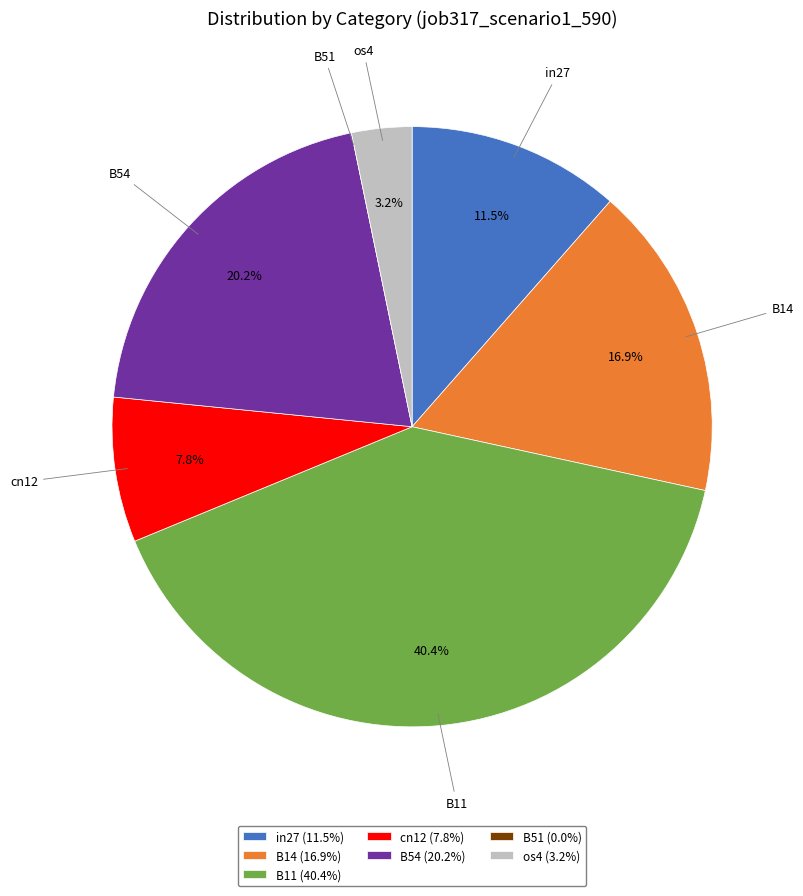

Between cn12 (7.8%) and in27 (11.5%), which is larger?

in27 (11.5%)